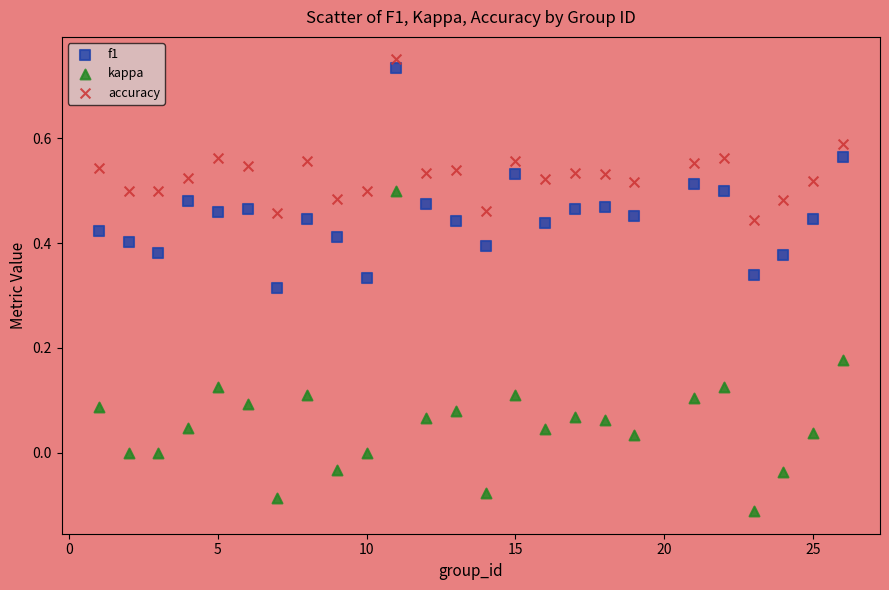

Across all data points, what is the range of X values (max minus min)?

25.0